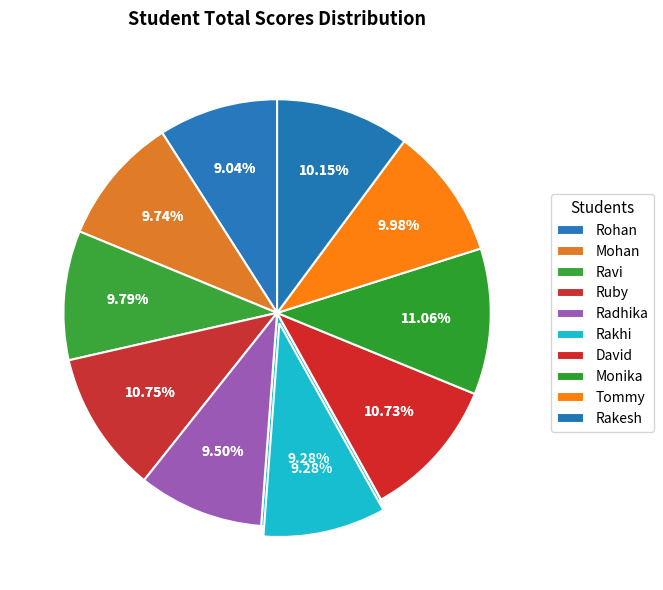

What portion of the pie excludes Rakhi?

90.7%